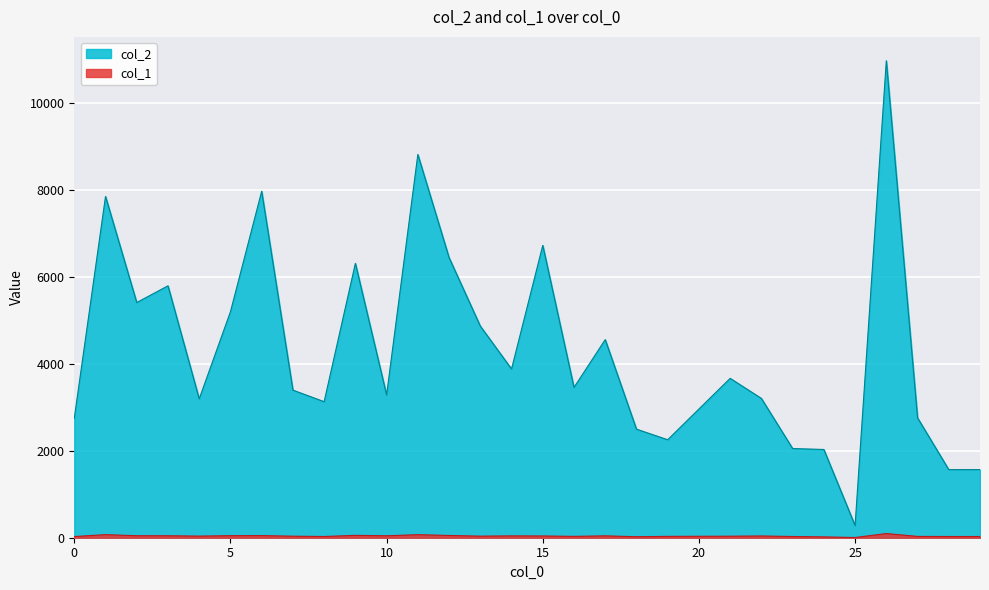

What value does the col_2 series have at 10, to the nearest 100?

3300